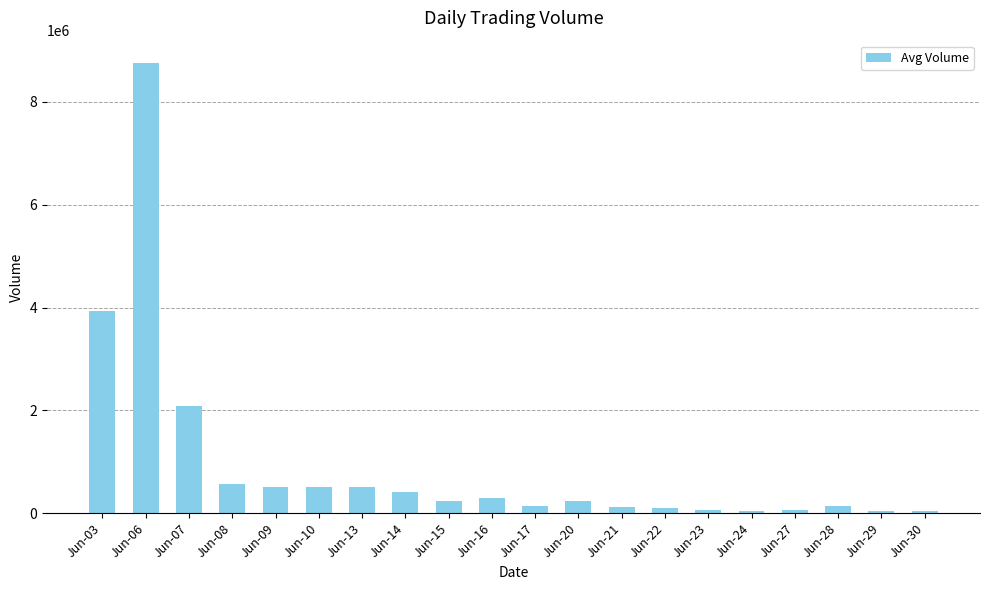

What is the maximum value shown in the chart?

8754400